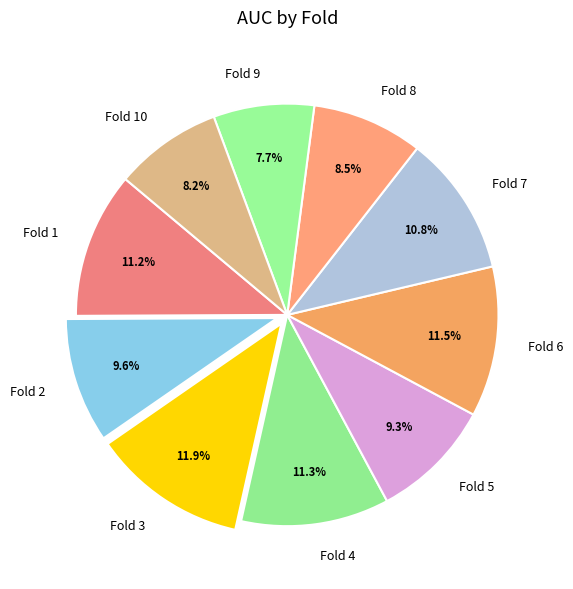

To the nearest percent, what is the difference between the Fold 6 and Fold 10 slice percentages?

3%